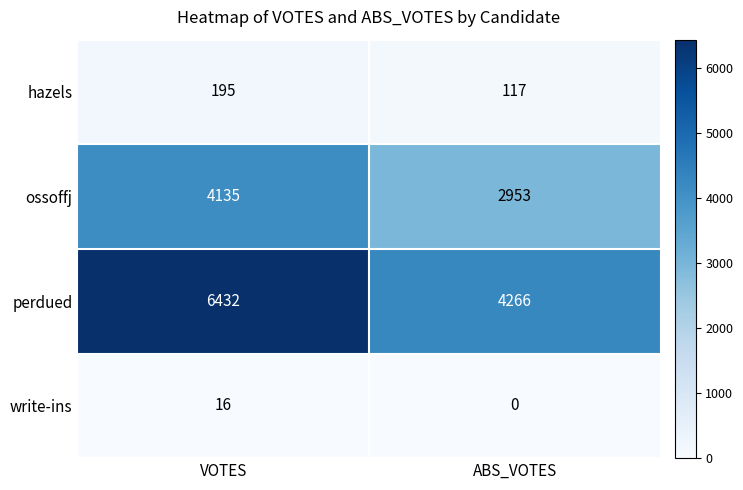

What is the difference between the ossoffj values at ABS_VOTES and VOTES?

1182